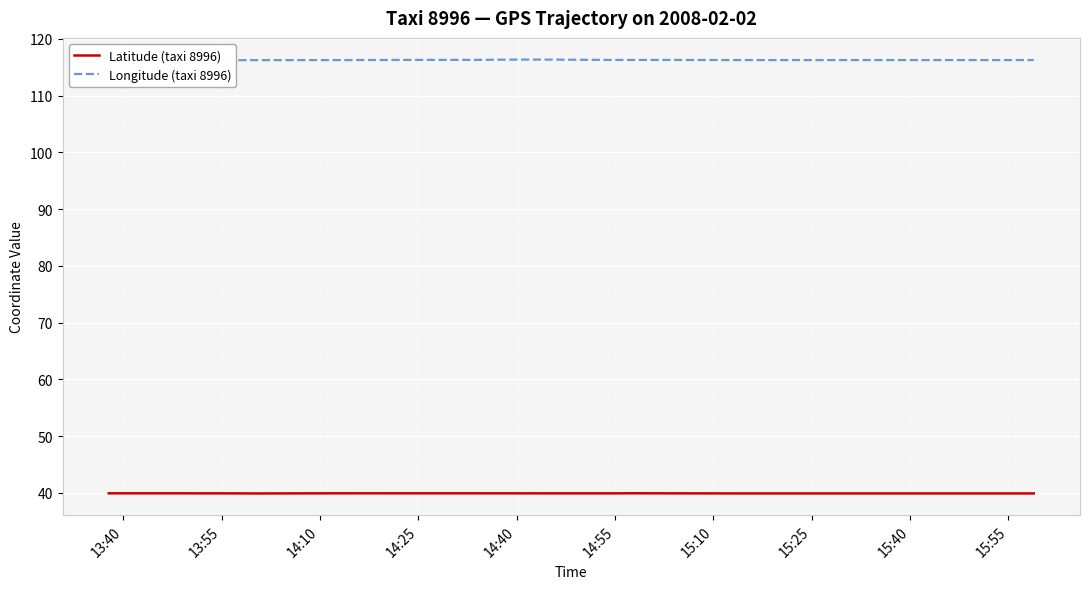

Count the number of data series in this chart.

2